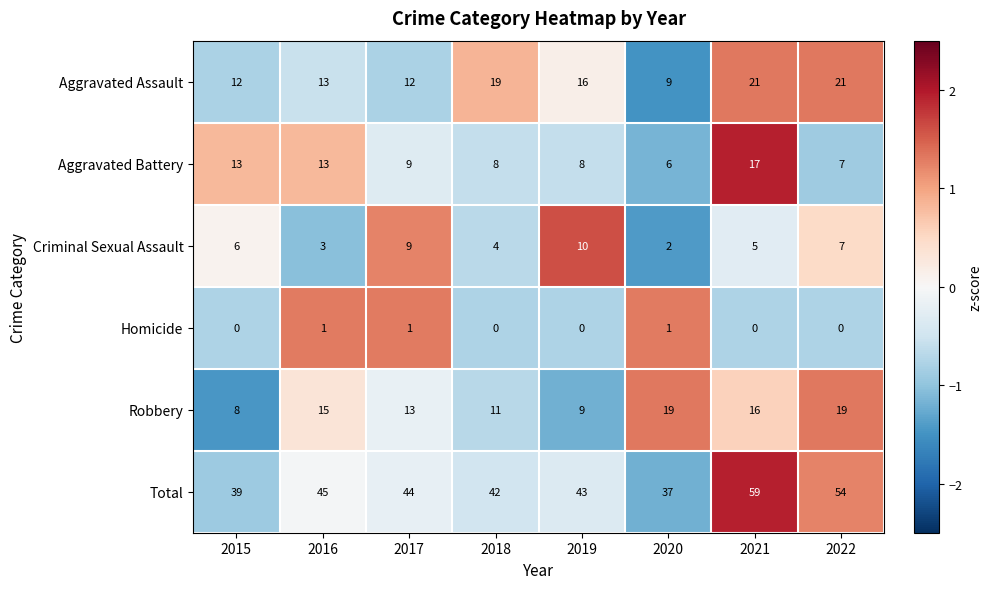

Which category has the highest value in the Aggravated Battery series?

2021